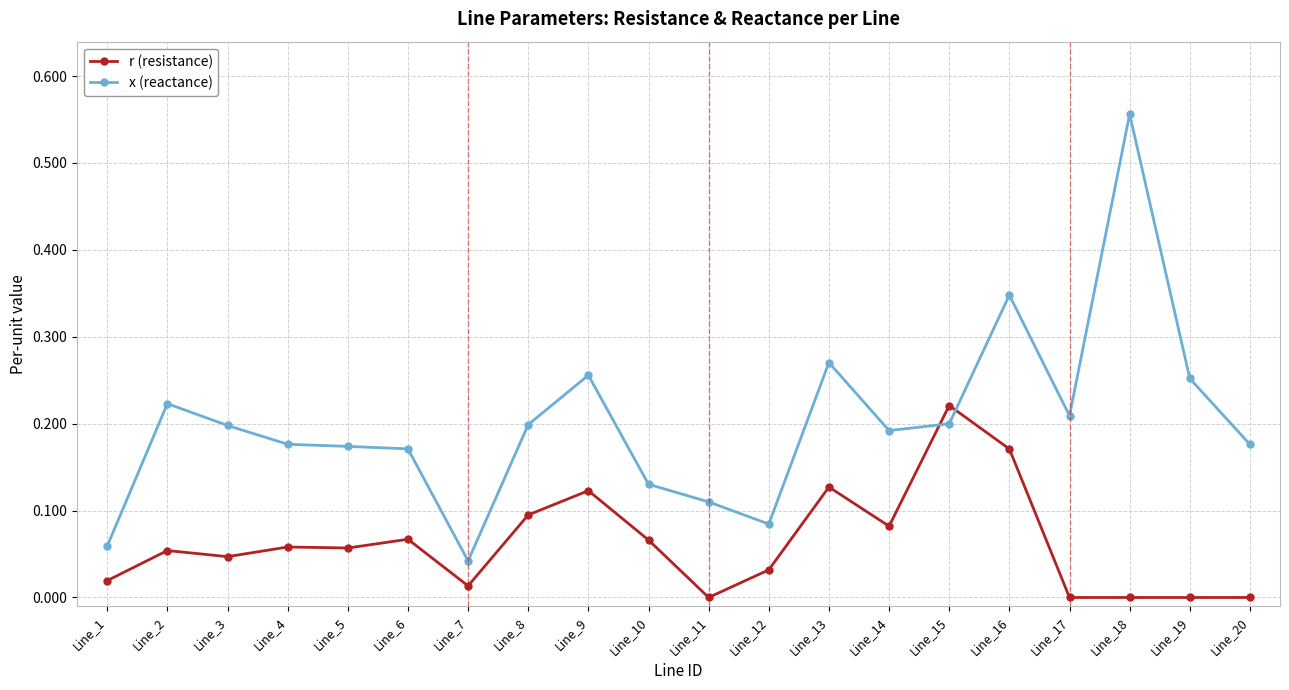

Rank the series by their average value, from lowest to highest.

r (resistance), x (reactance)